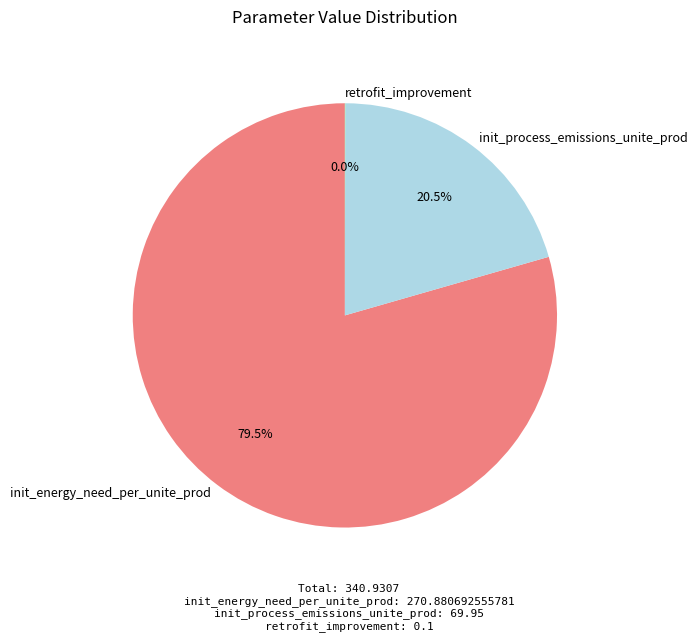

Approximately how many times larger is the value at init_energy_need_per_unite_prod compared to init_process_emissions_unite_prod?

3.9